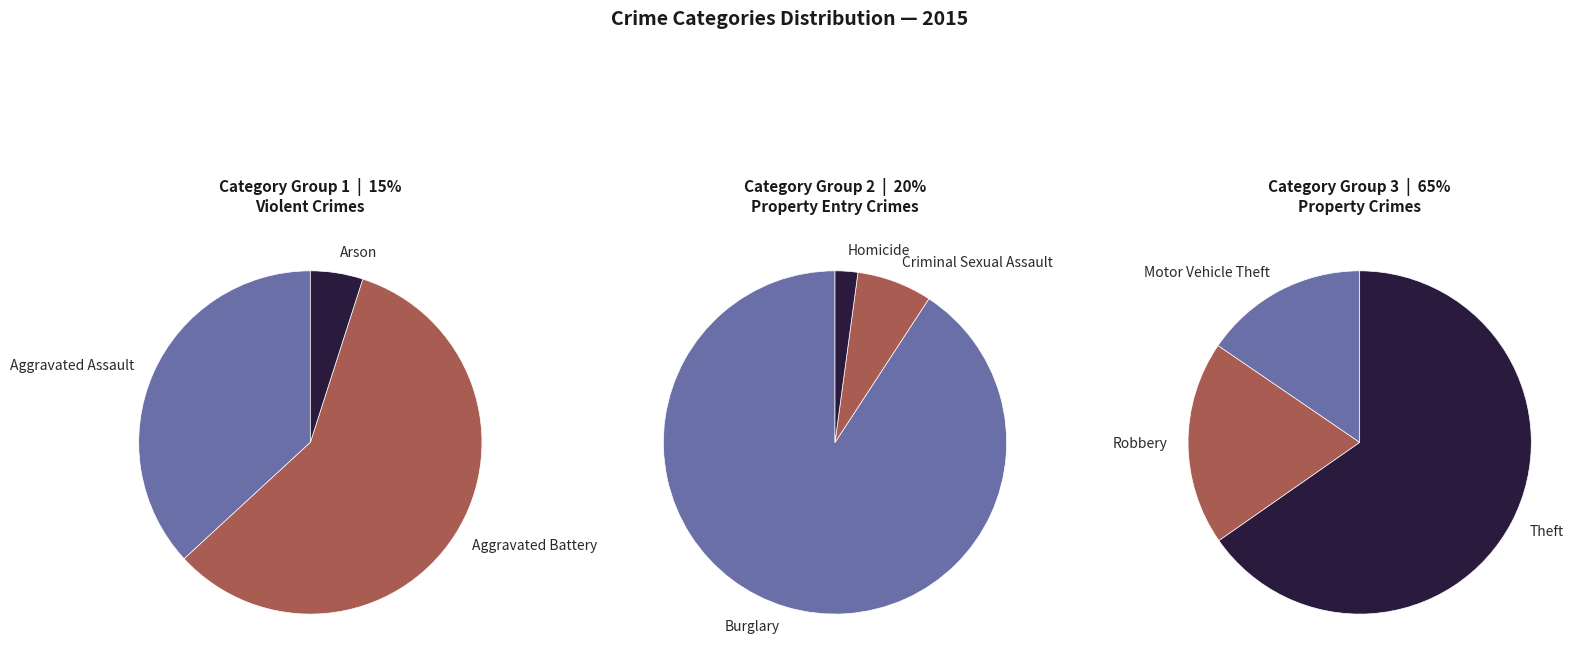

To the nearest percent, what portion does Arson represent?

1%